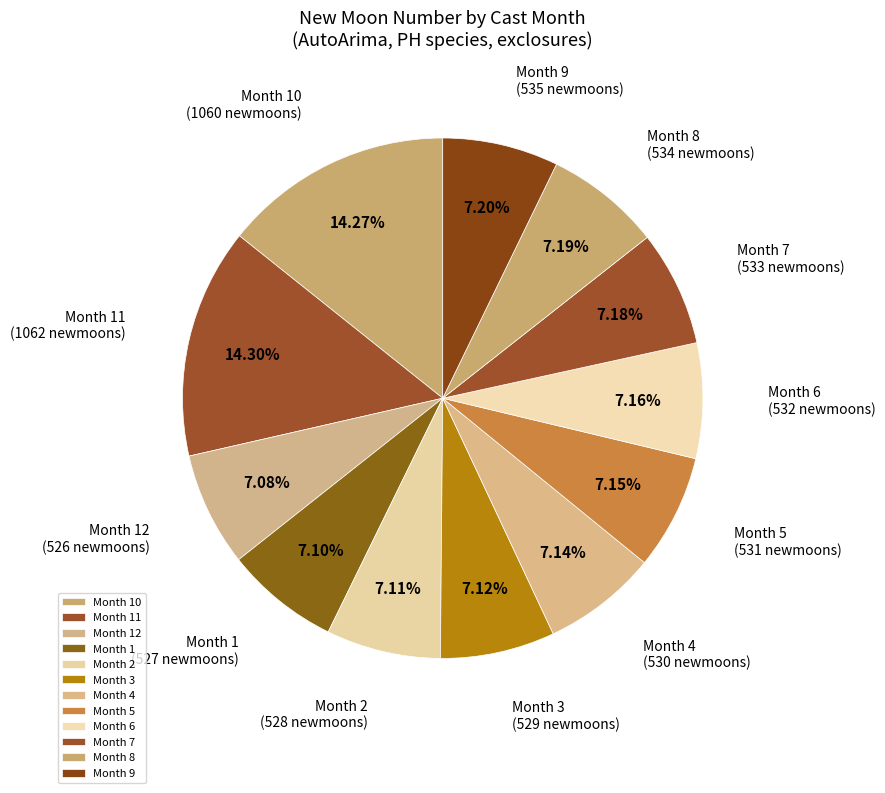

Does Month 12 represent more than half of the total?

No